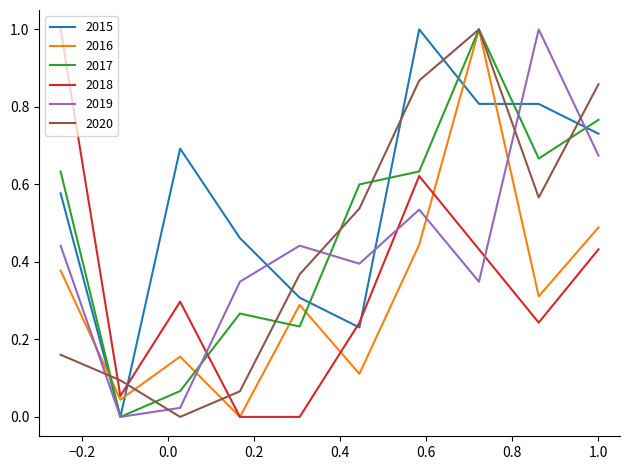

What is the greatest value displayed?

1.0